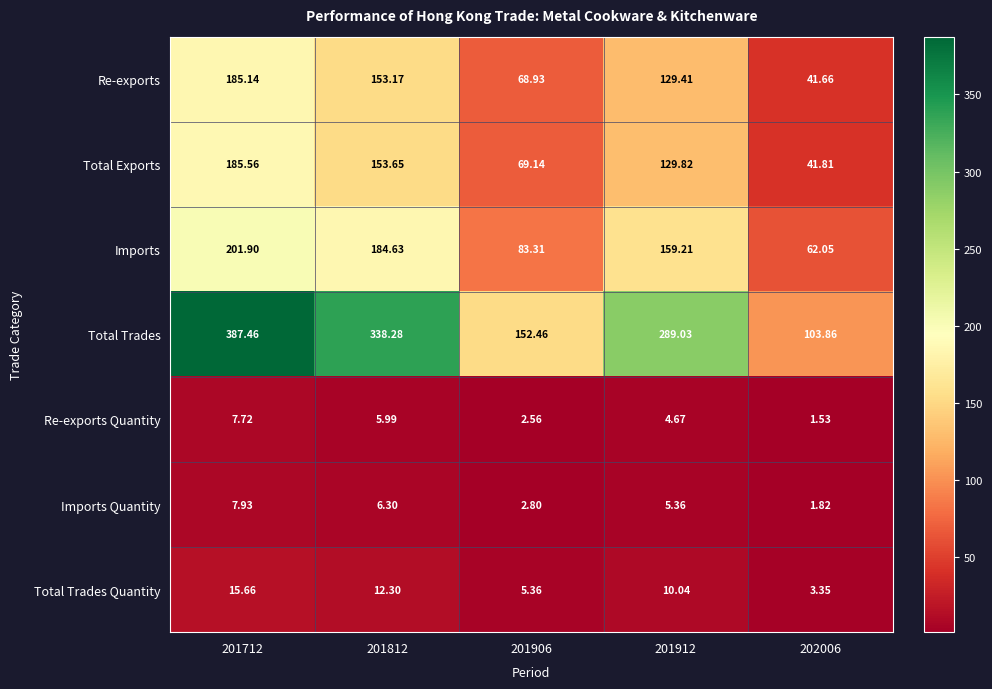

Rank the series at 202006 from lowest to highest value.

Re-exports Quantity, Imports Quantity, Total Trades Quantity, Re-exports, Total Exports, Imports, Total Trades